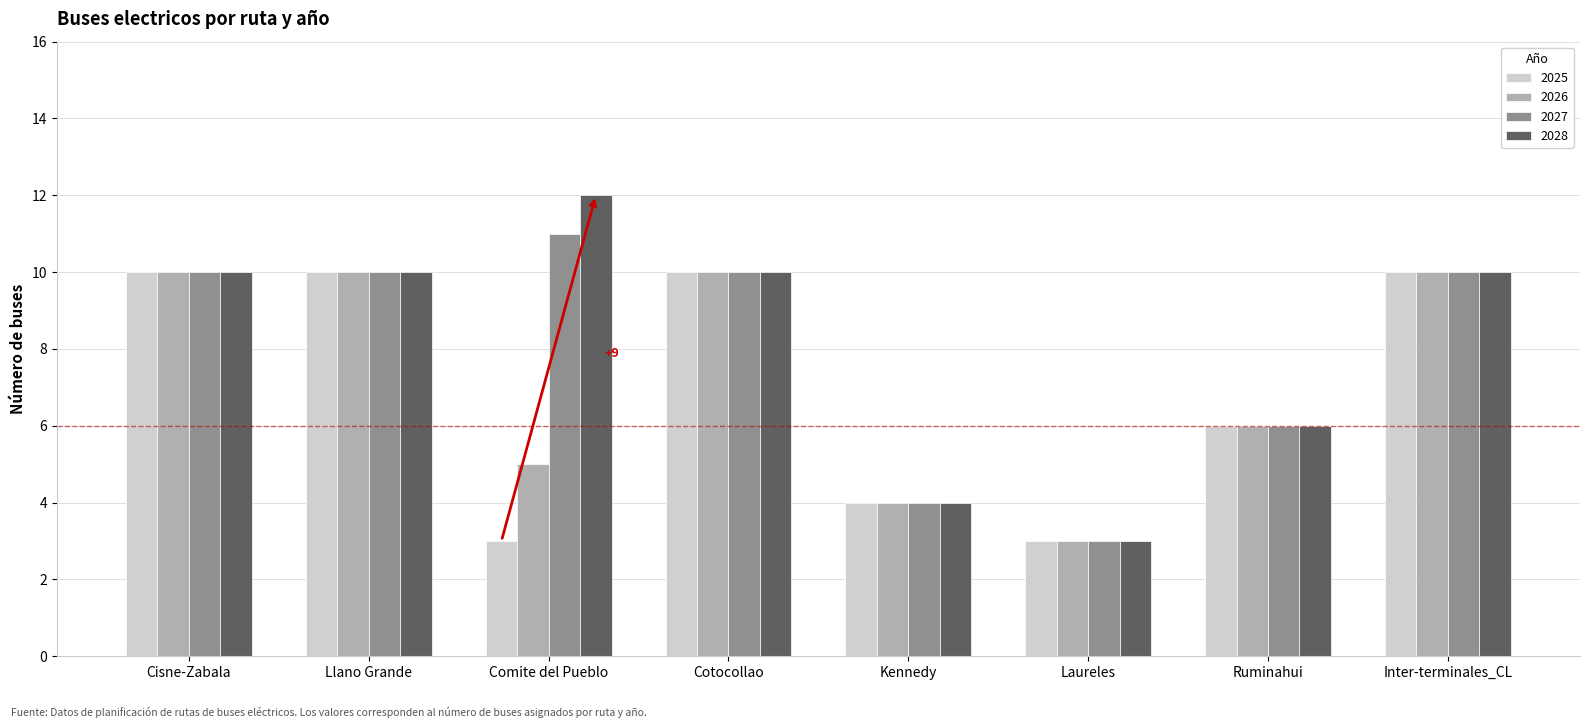

Reading left to right, what are all the values shown in this chart?

2025: Cisne-Zabala=10	Llano Grande=10	Comite del Pueblo=3	Cotocollao=10	Kennedy=4	Laureles=3	Ruminahui=6	Inter-terminales_CL=10
2026: Cisne-Zabala=10	Llano Grande=10	Comite del Pueblo=5	Cotocollao=10	Kennedy=4	Laureles=3	Ruminahui=6	Inter-terminales_CL=10
2027: Cisne-Zabala=10	Llano Grande=10	Comite del Pueblo=11	Cotocollao=10	Kennedy=4	Laureles=3	Ruminahui=6	Inter-terminales_CL=10
2028: Cisne-Zabala=10	Llano Grande=10	Comite del Pueblo=12	Cotocollao=10	Kennedy=4	Laureles=3	Ruminahui=6	Inter-terminales_CL=10